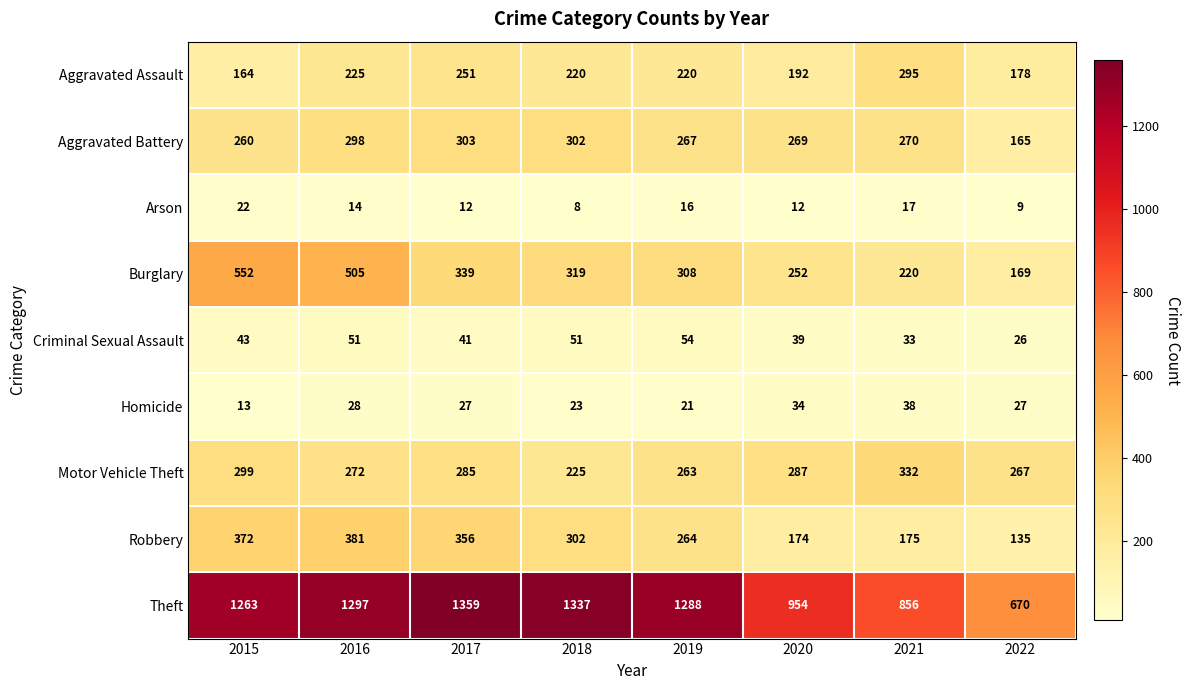

What is the difference between the Theft values at 2017 and 2021?

503